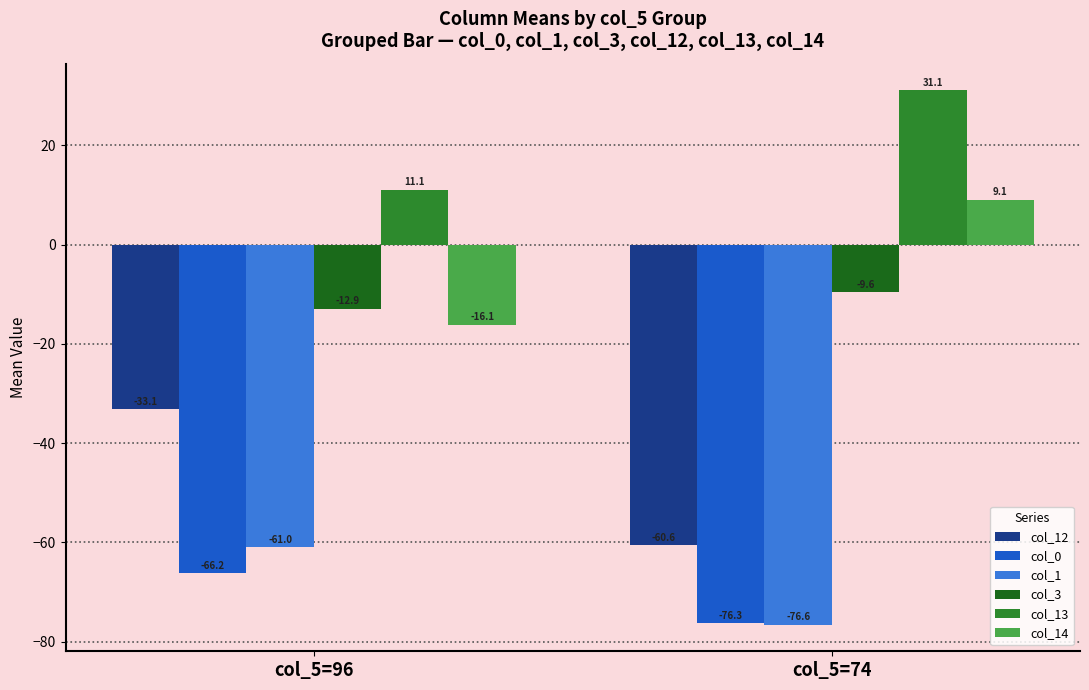

Which category has the lowest value in the col_1 series?

col_5=74